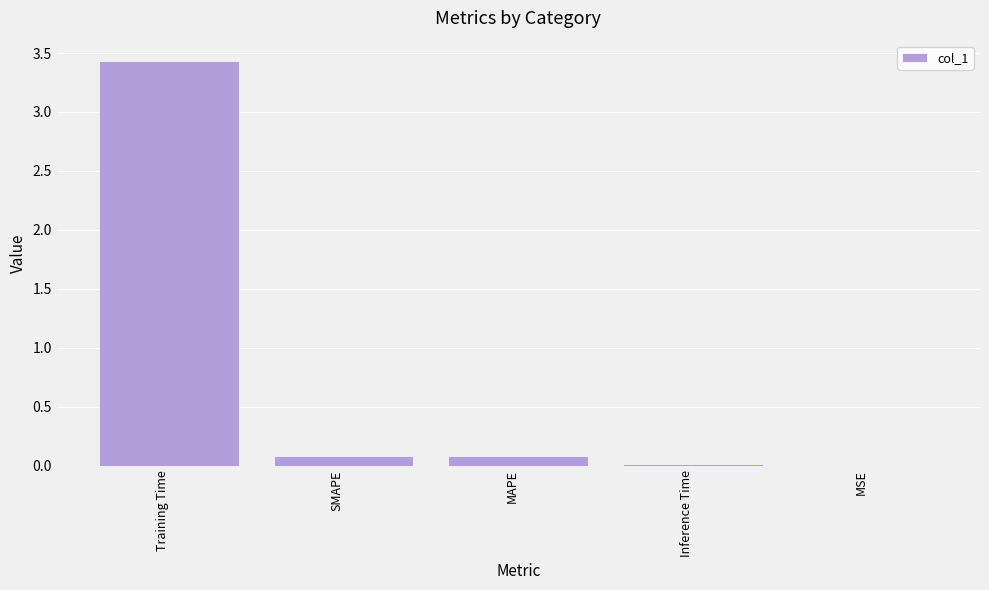

What is the change in value from SMAPE to MSE?

-0.1